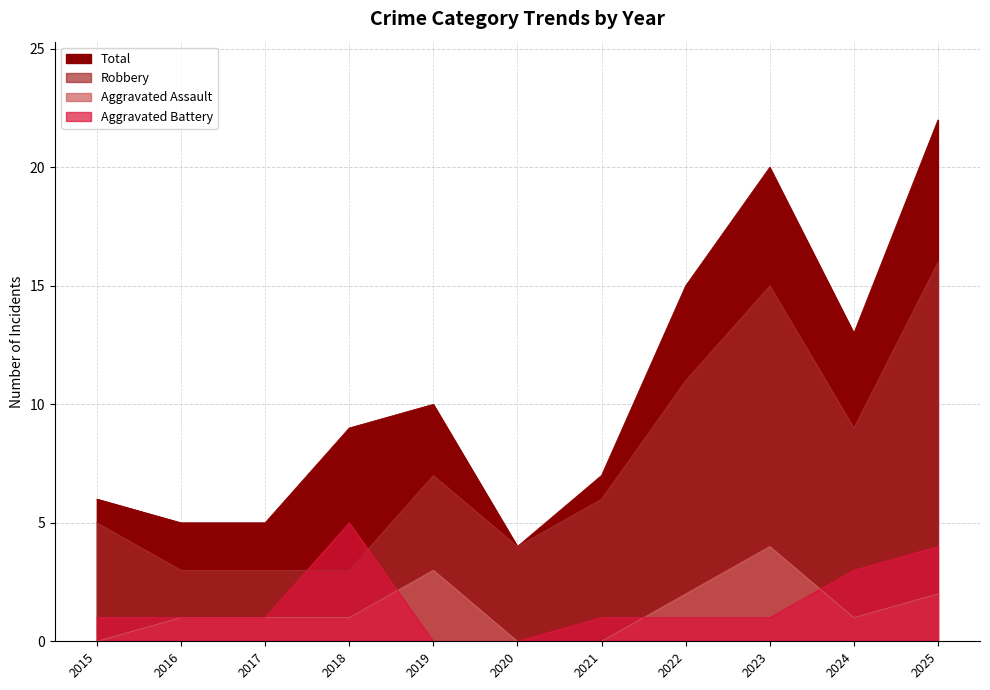

The Aggravated Assault series shows 3 at 2025. True or false?

False